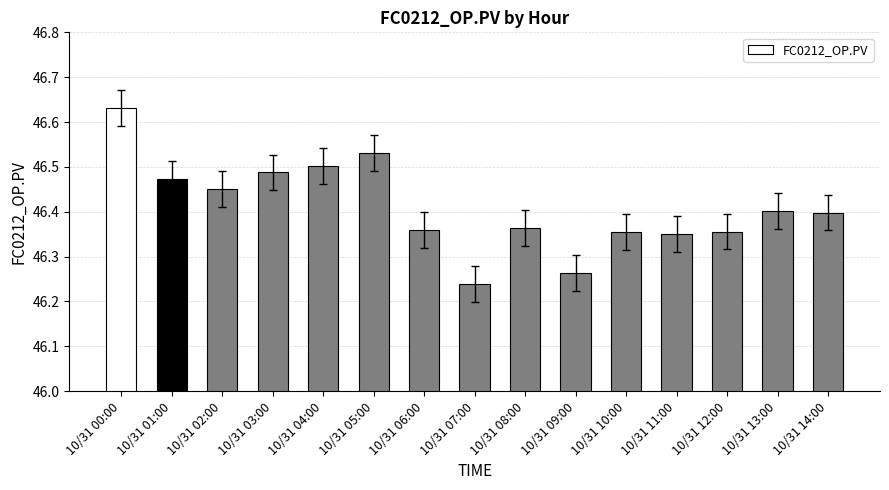

Which has a higher value, 10/31 13:00 or 10/31 11:00?

10/31 13:00